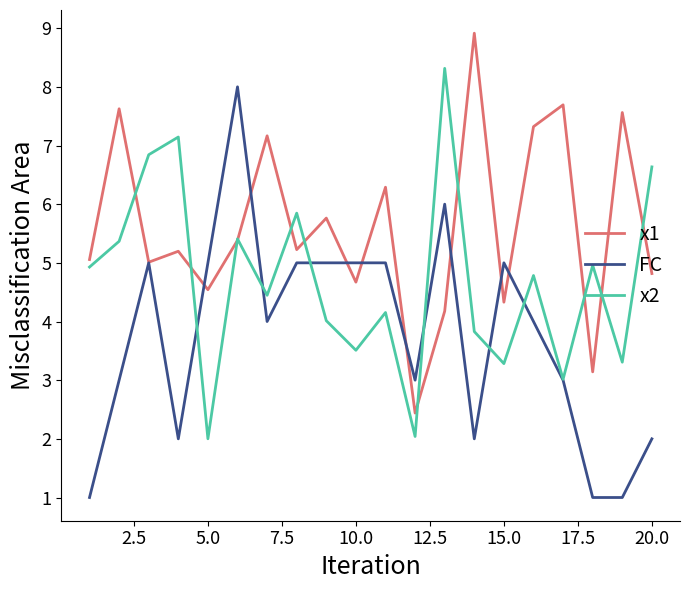

What is the smallest value displayed?

1.0